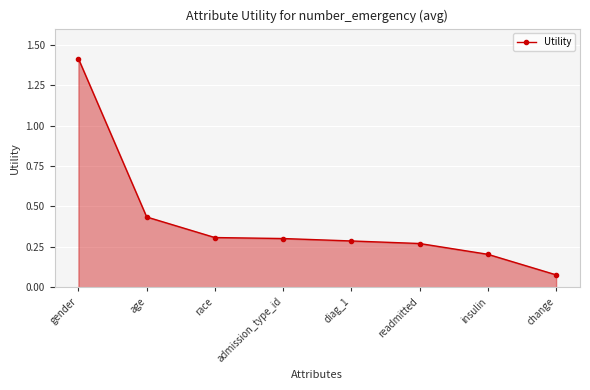

Which label corresponds to the largest value in the chart?

gender